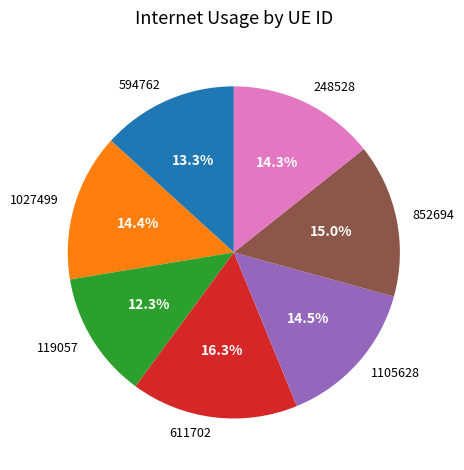

To the nearest percent, what is the average slice percentage?

14%